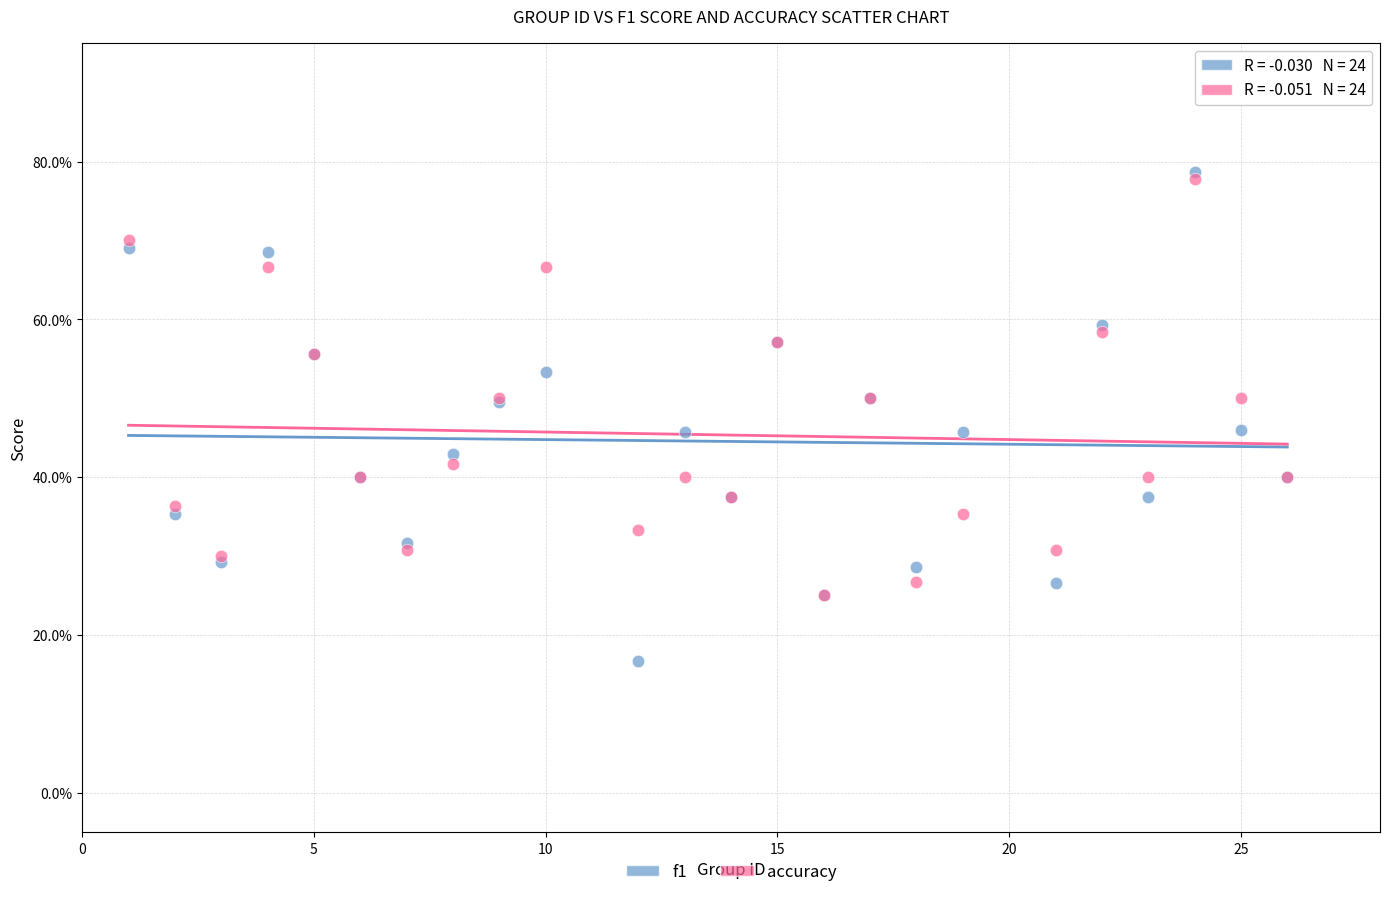

What are all the series names shown in the legend?

f1, accuracy